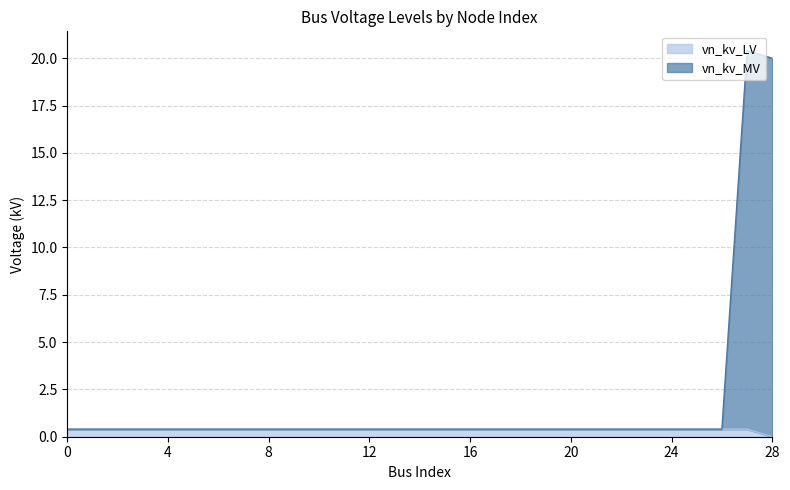

Is the value of vn_kv_LV at 6 greater than the value of vn_kv_MV at 4?

Yes